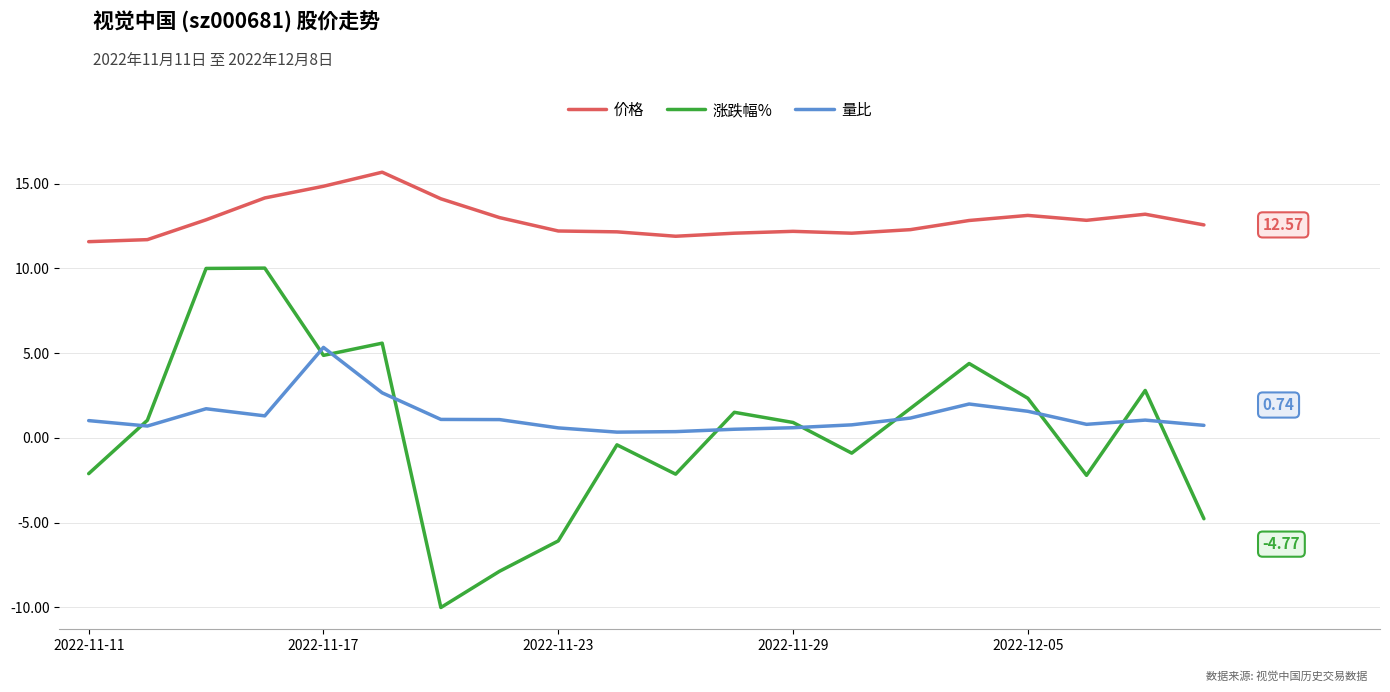

How many lines are shown in the chart?

3